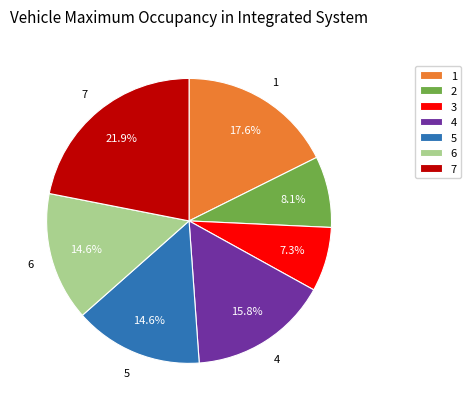

Count the number of slices in the pie.

7